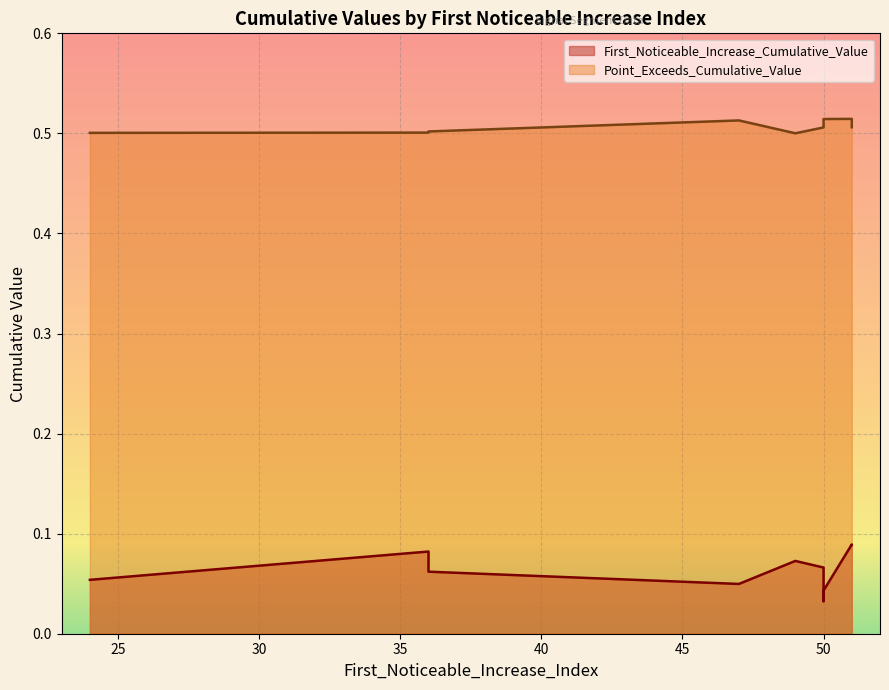

The First_Noticeable_Increase_Cumulative_Value series shows 0.0 at 50. True or false?

False